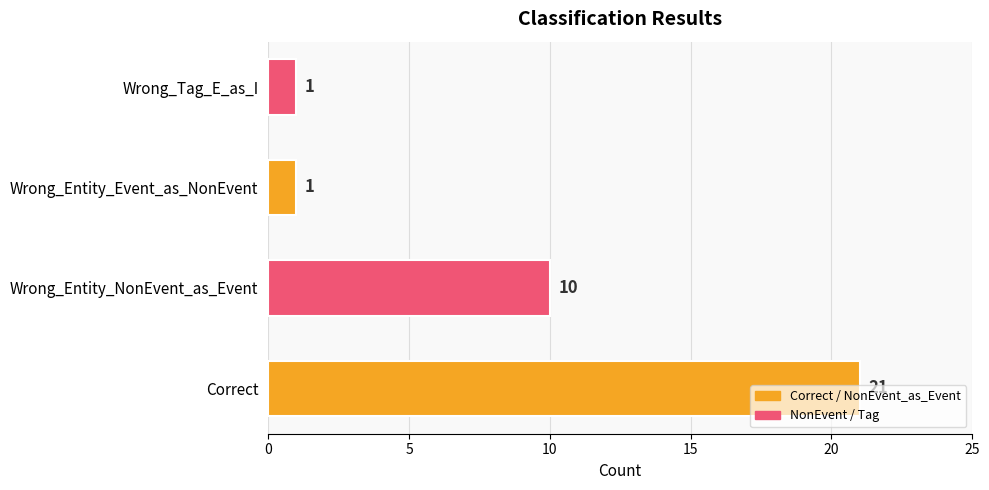

What is the difference between the maximum and second lowest values?

20